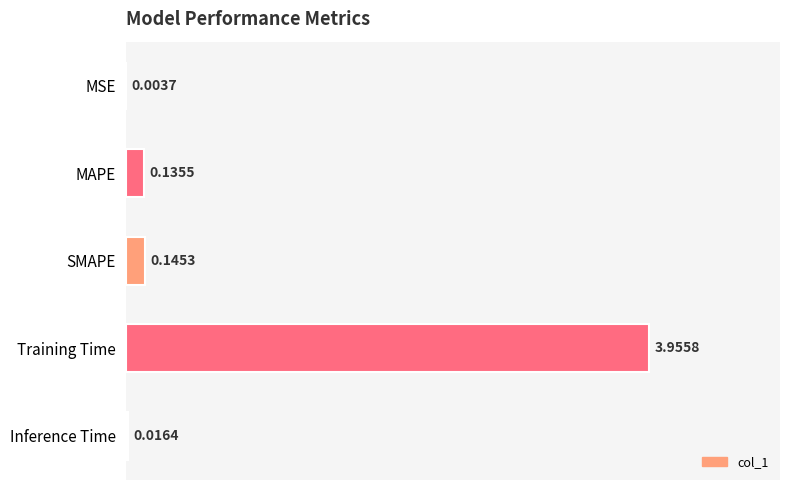

Are the bars horizontal?

Yes